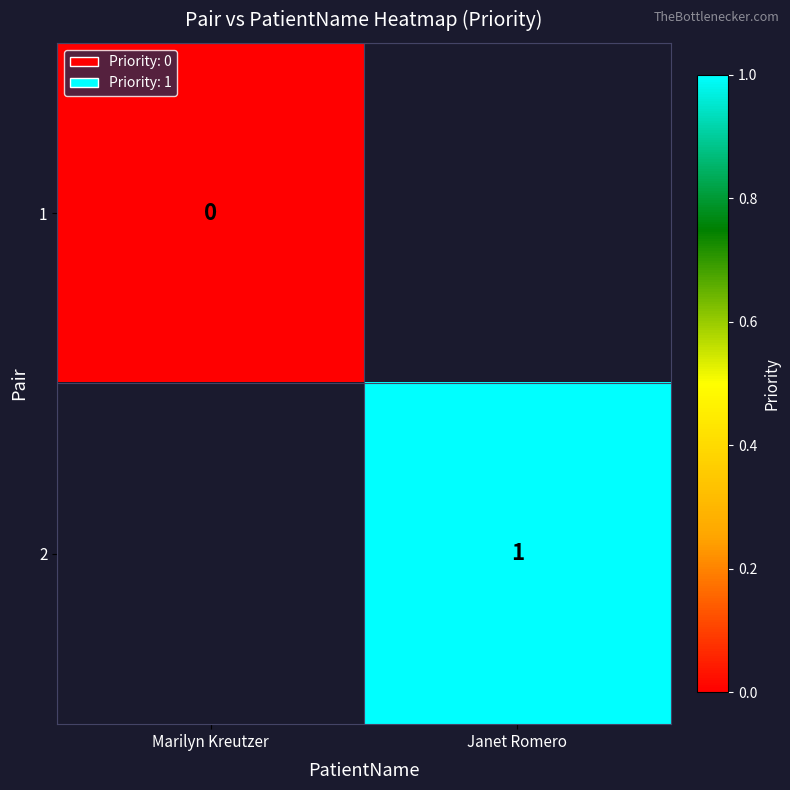

What is the greatest value displayed?

1.0